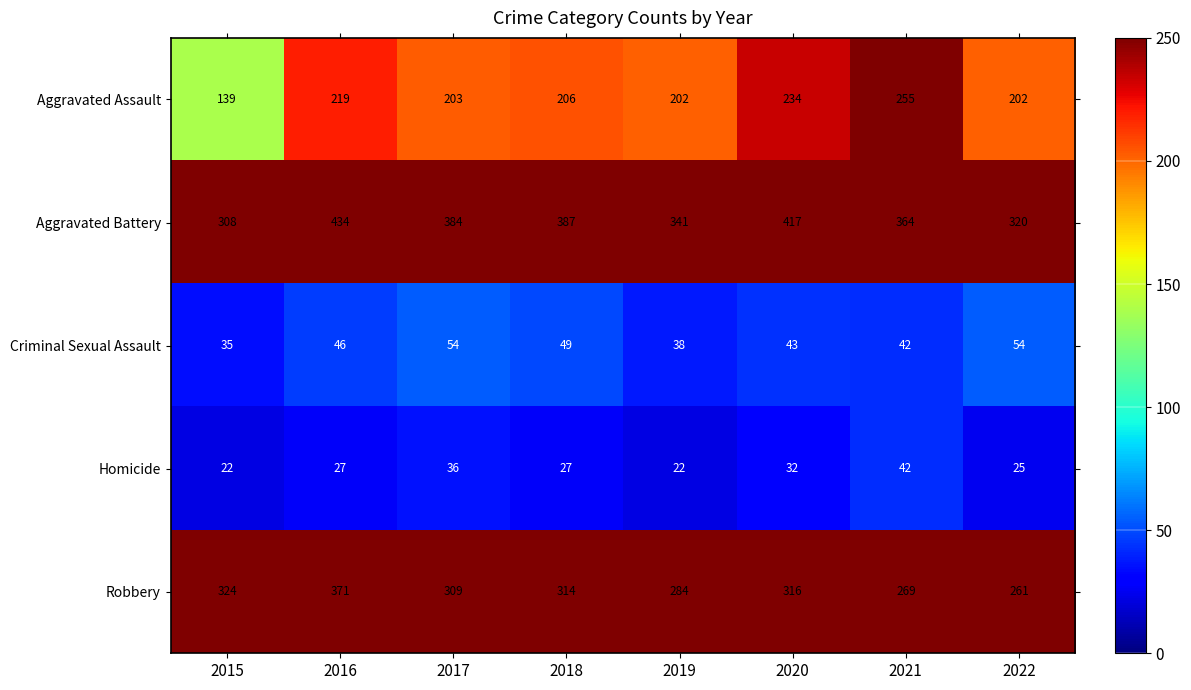

Count the Homicide values in the range 25 to 36.

5